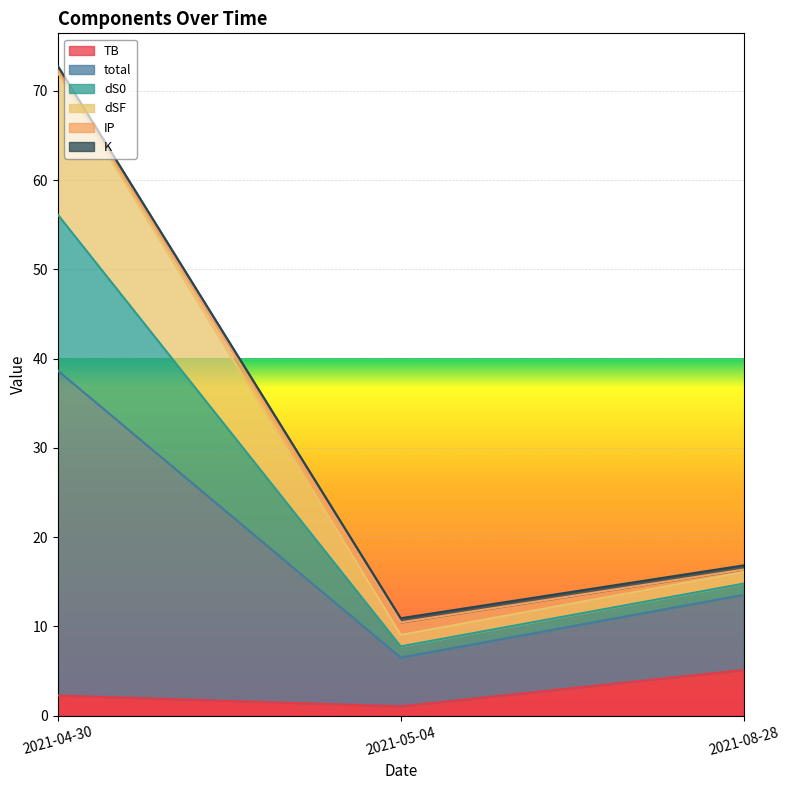

List the labels in order of TB value, smallest first.

2021-05-04, 2021-04-30, 2021-08-28